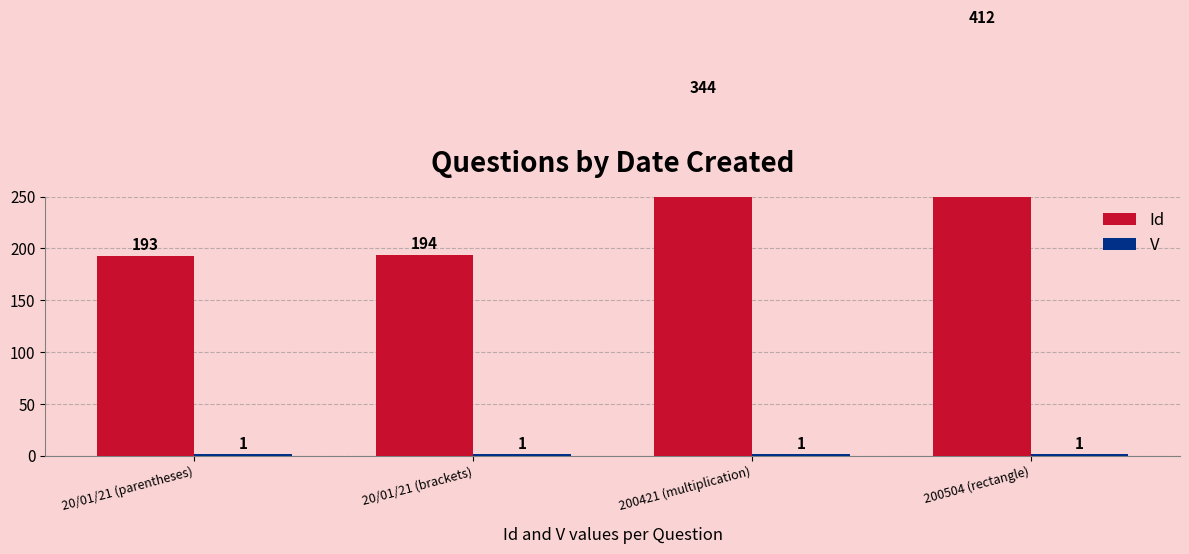

True or false: Id has a value of 344 at 200421 (multiplication).

True